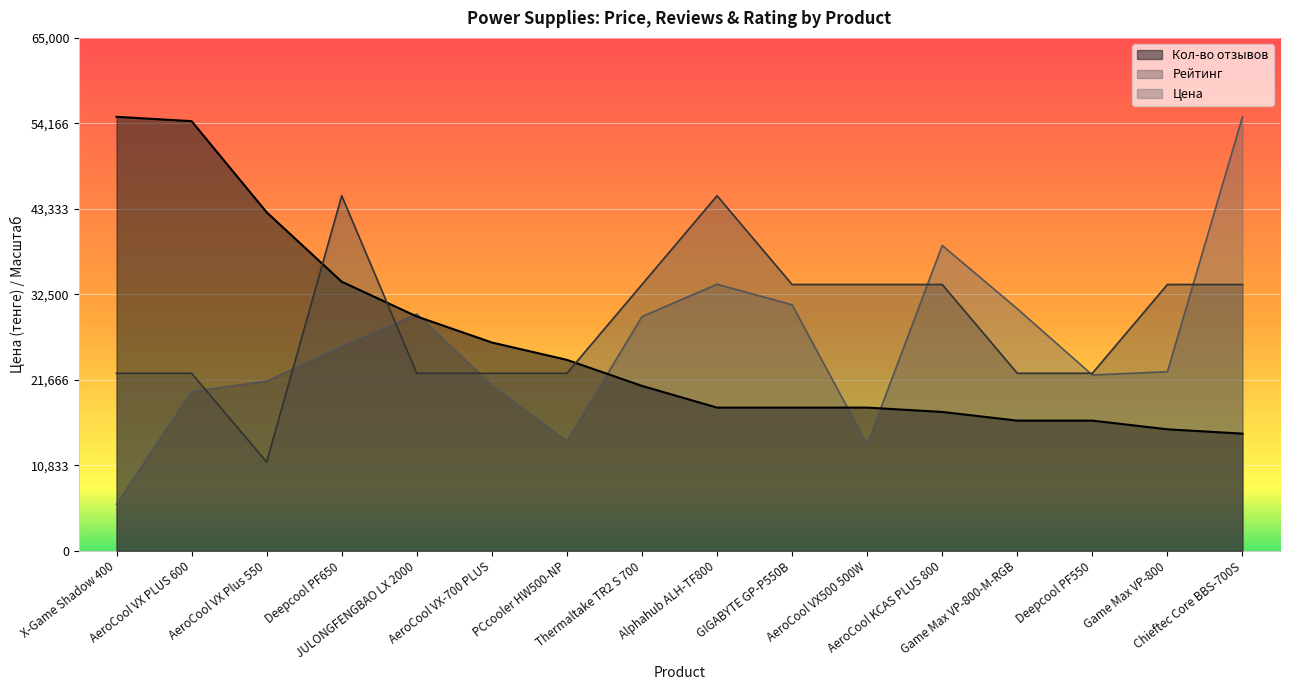

The value of Рейтинг at AeroCool VX-700 PLUS is 22500.0. True or false?

True